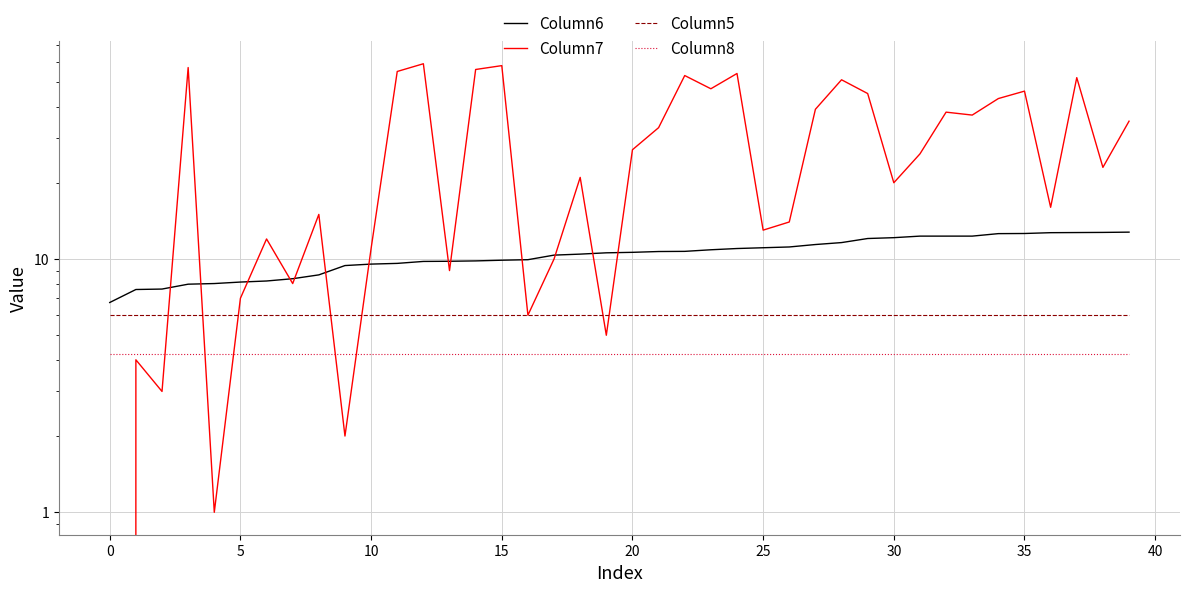

What is the sum of all Column6 values?

416.8